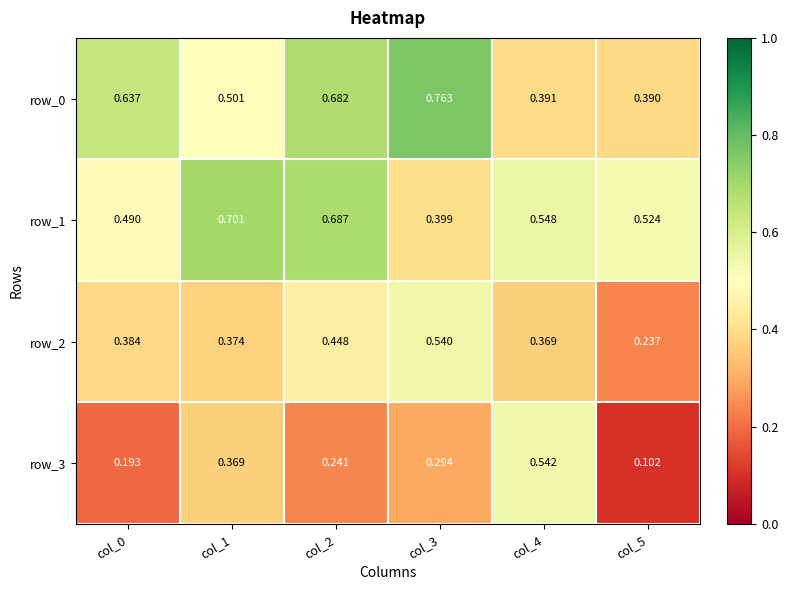

What is the difference between the second highest and second lowest values in the row_1 series?

0.2